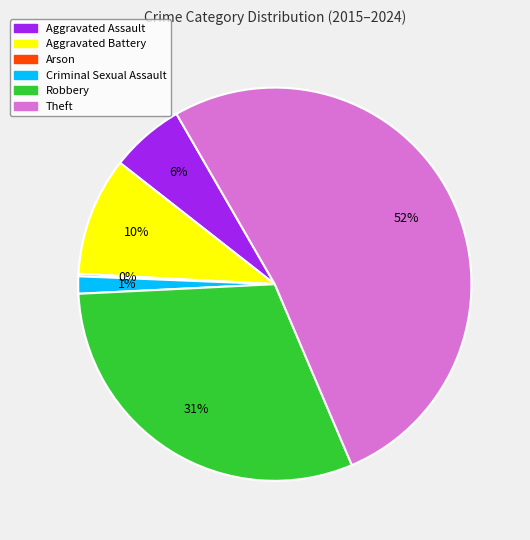

Is there any slice that represents more than half of the pie?

Yes